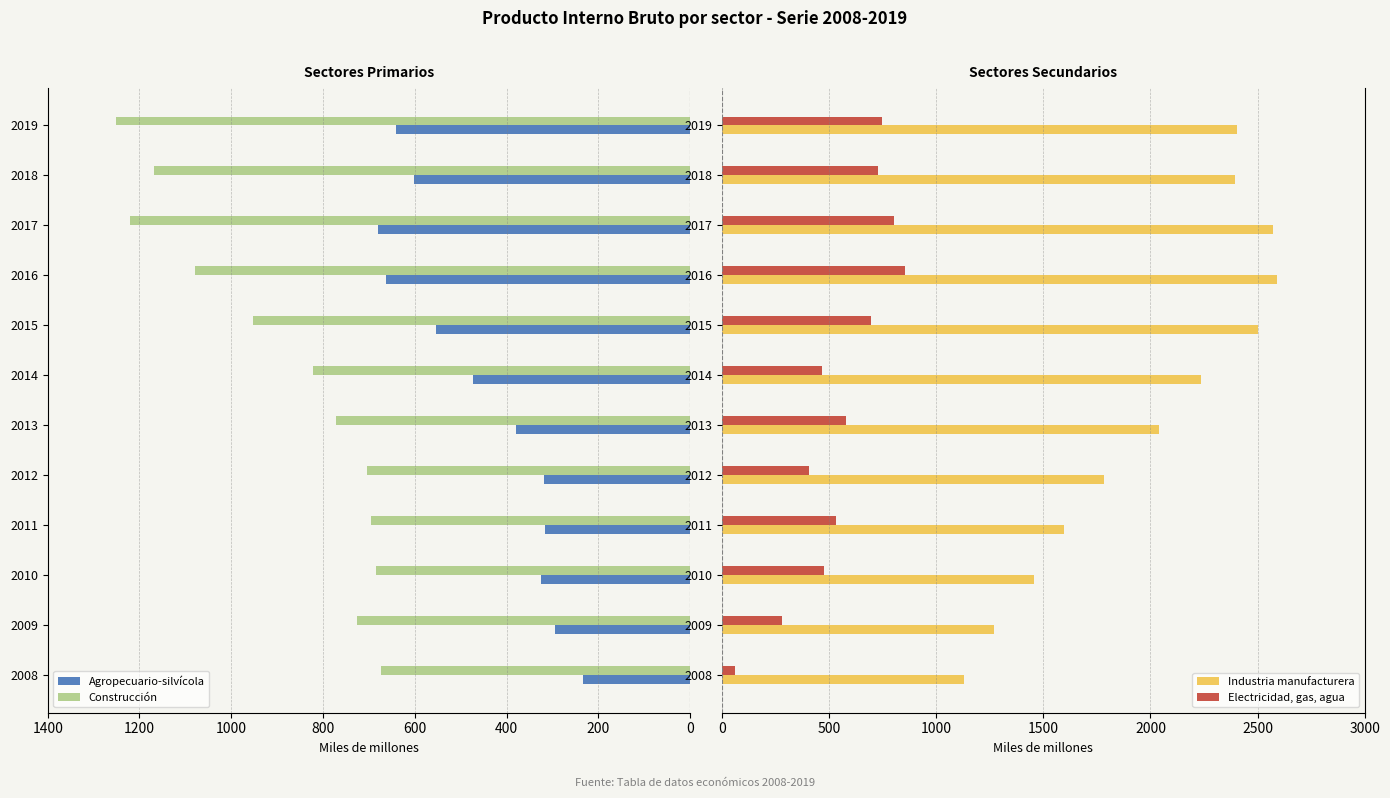

Reading left to right, transcribe all the data shown in this chart.

Agropecuario-silvícola: 234	294	326	316	319	379	473	554	663	680	601	642
Construcción: 674	725	684	696	705	772	821	952	1080	1221	1168	1252
Industria manufacturera: 1128	1269	1456	1598	1782	2040	2238	2503	2590	2574	2394	2404
Electricidad, gas, agua: 60	279	474	533	407	578	468	693	854	803	727	748